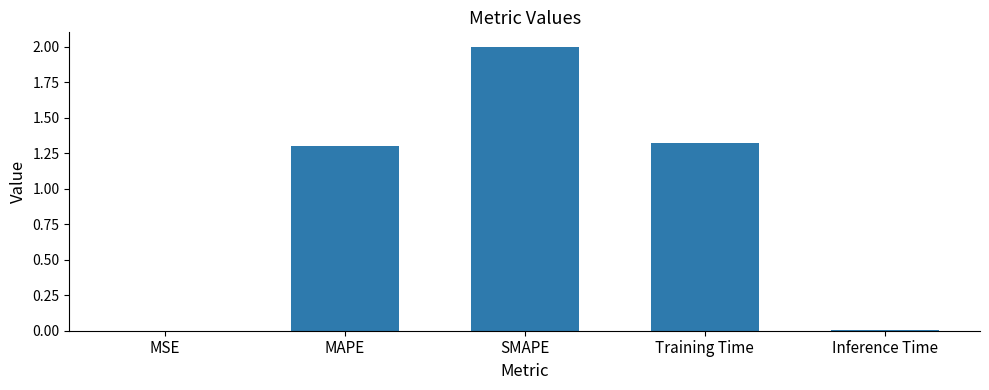

Where is the data nearest to the value 1?

MAPE